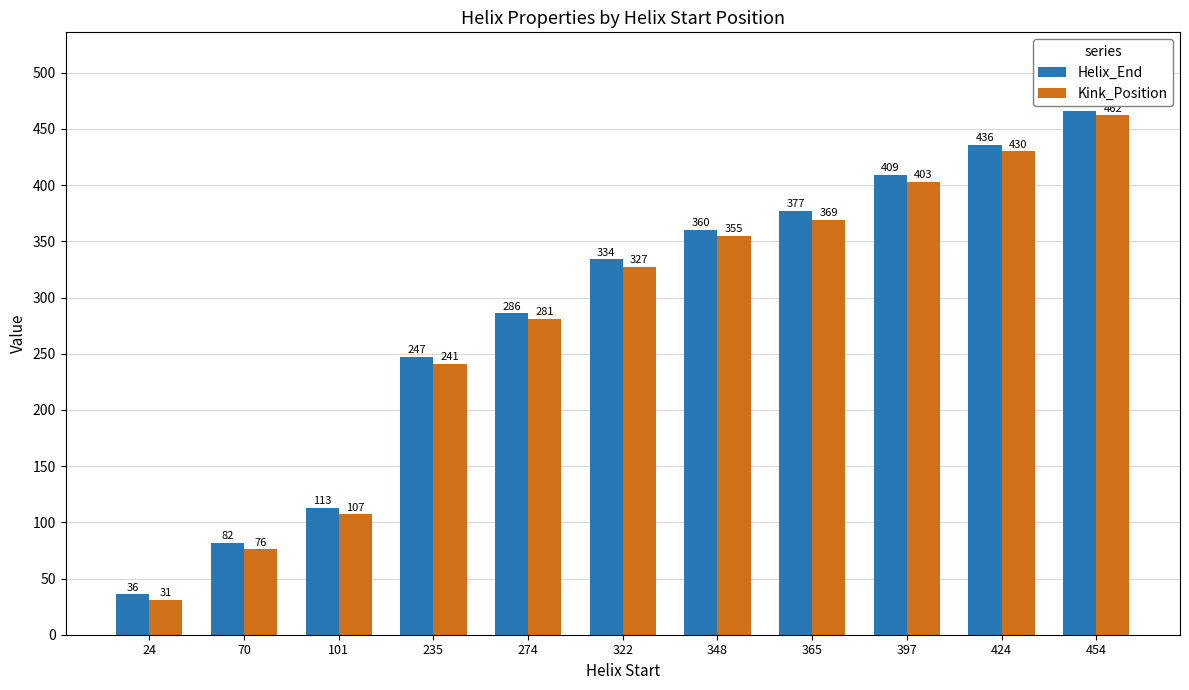

What are all the series names shown in the legend?

Helix_End, Kink_Position